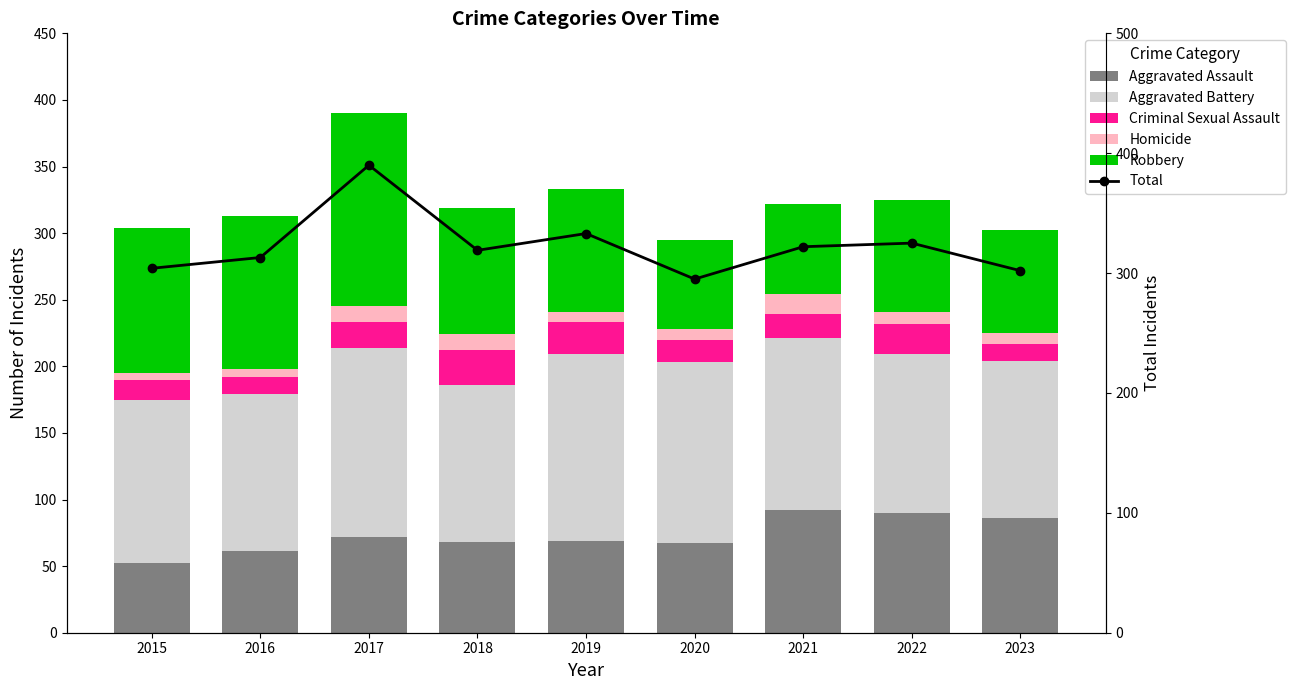

Read the Total value at 2021.

322